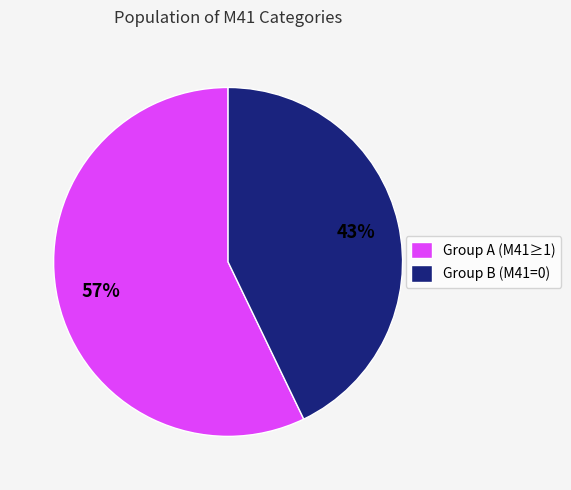

What is the ratio of the value at Group A (M41≥1) to the value at Group B (M41=0)?

1.3